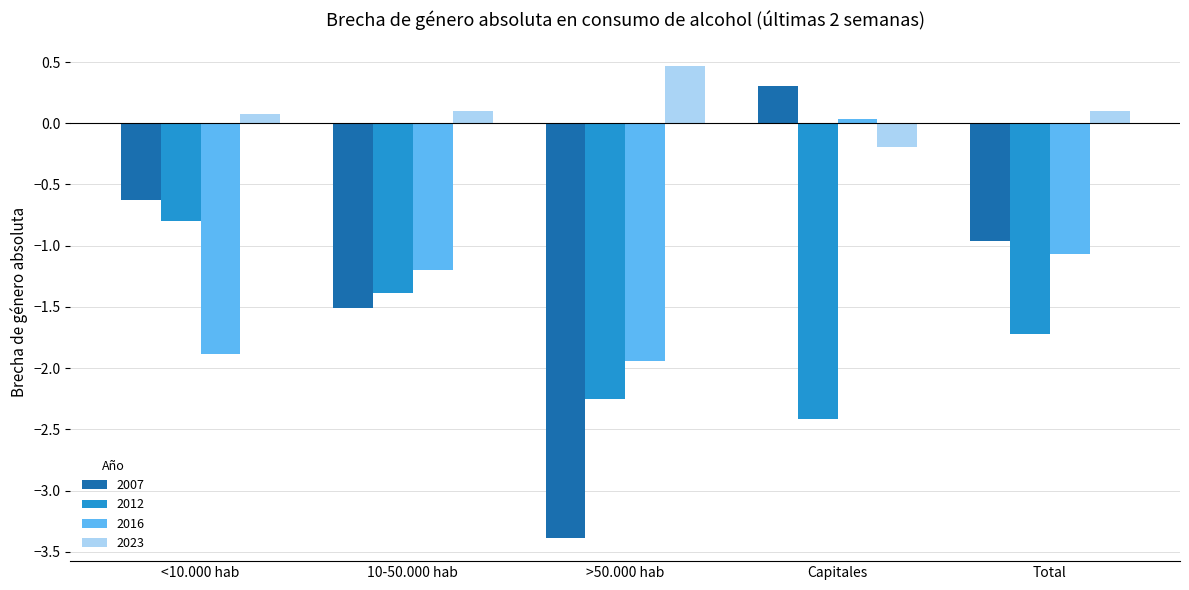

What is the approximate value of 2023 at <10.000 hab?

0.1